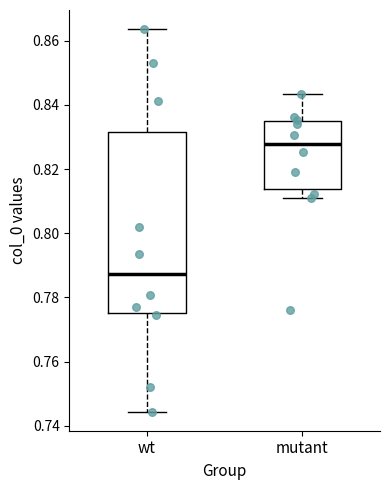

Where does the upper whisker of the box for wt end on the y-axis? The values are not printed on the chart, so give them approximately, as read against the axis.

0.864